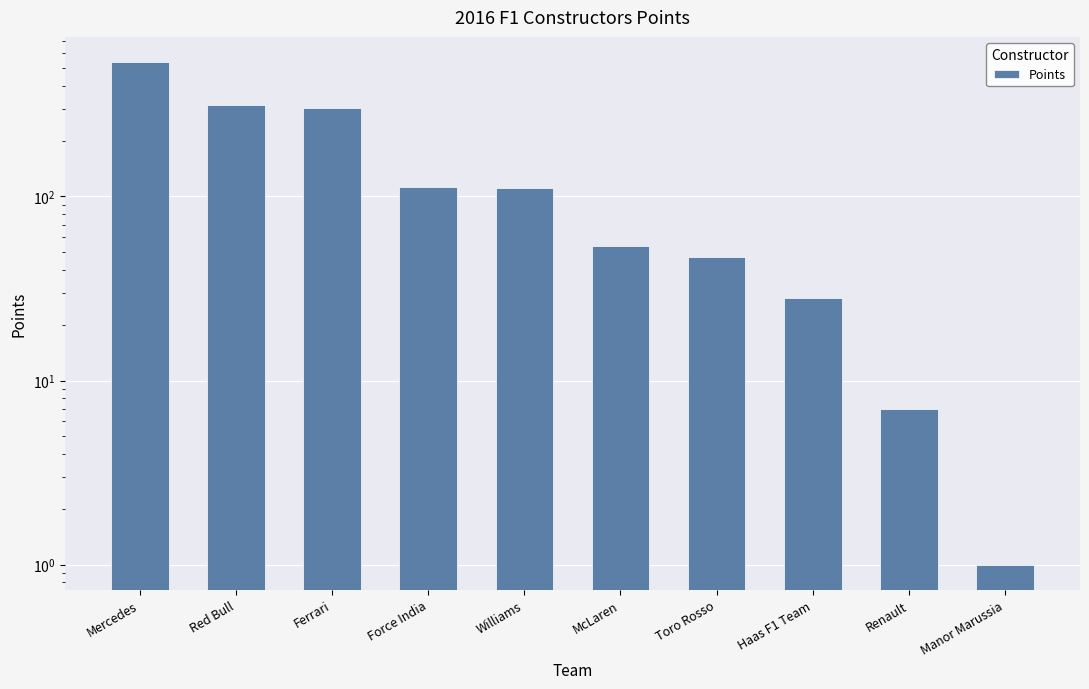

What is the label of the 2nd bar from the right?

Renault